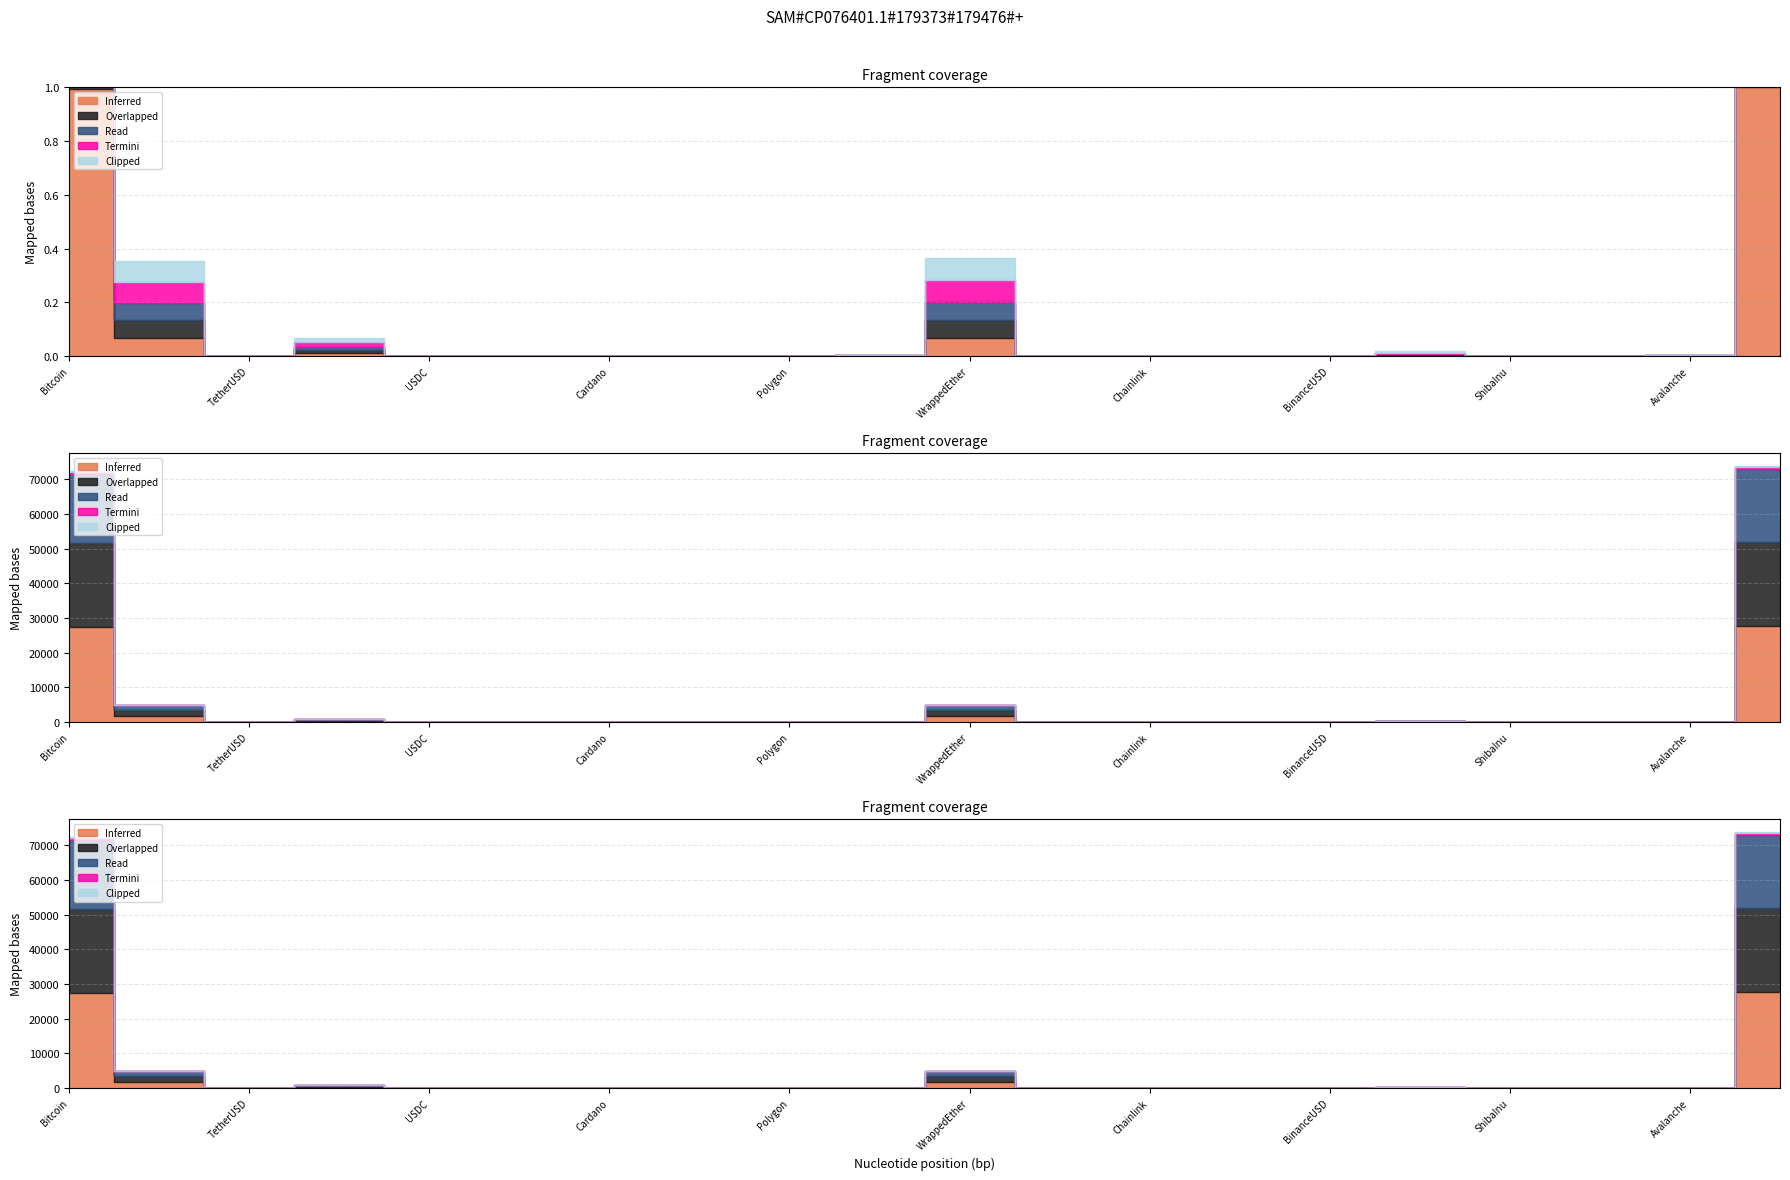

What is the sum of all Overlapped values?

51819.3